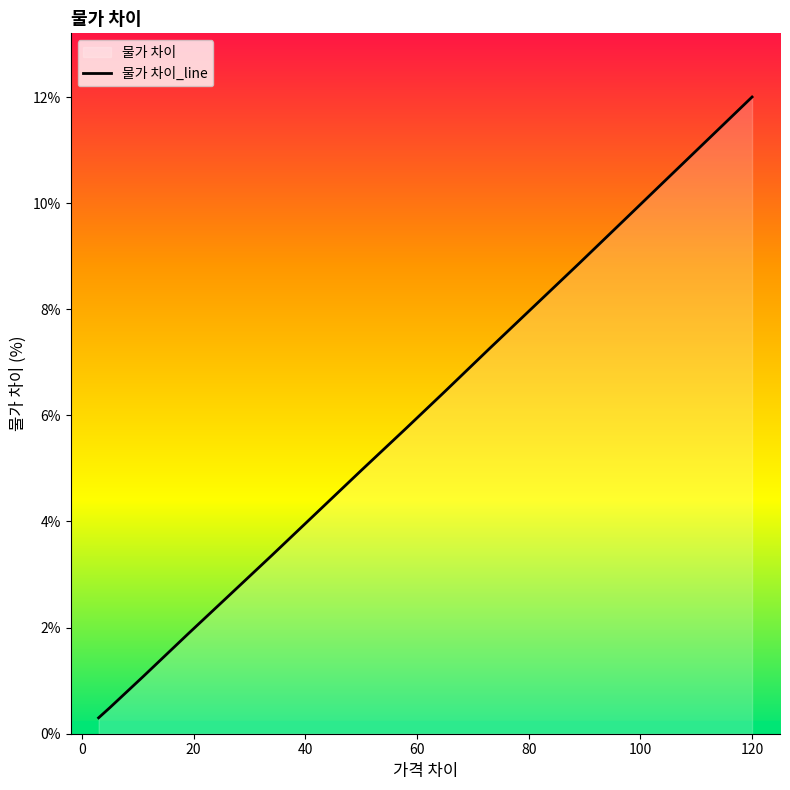

True or false: the data has more than 1 interior local peaks.

False